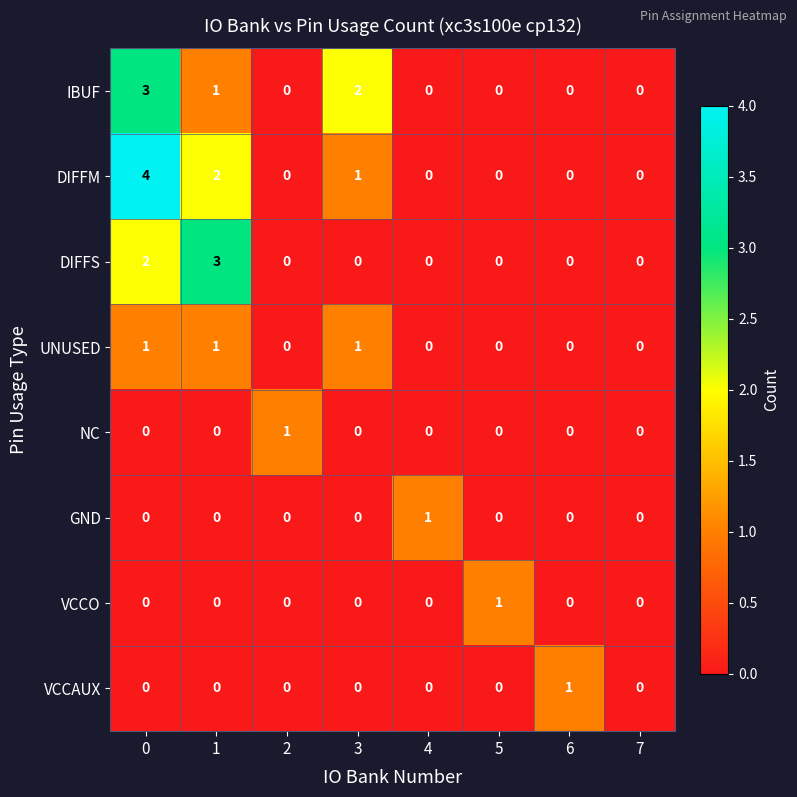

Is it true that IBUF equals 0 at 4?

True